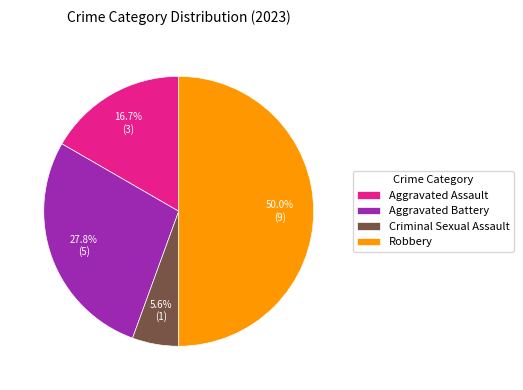

Does Aggravated Assault represent more than half of the total?

No